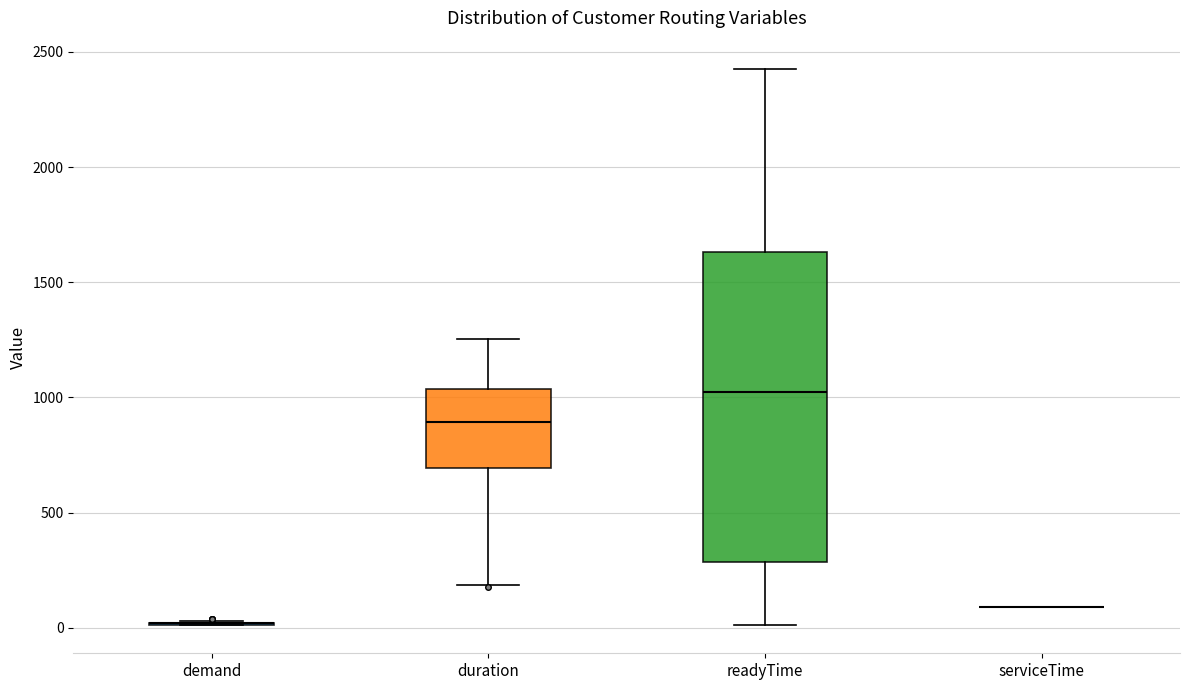

Reading left to right, read every box against the y-axis: the position of its median line, the range the box covers, and the ends of its whiskers. The values are not printed on the chart, so give them approximately, as read against the axis.

demand: box collapsed to a line at 0, whiskers 0 to 50
duration: median 900, box 700 to 1050, whiskers 200 to 1250
readyTime: median 1000, box 300 to 1650, whiskers 0 to 2450
serviceTime: box collapsed to a line at 100, whiskers 100 to 100